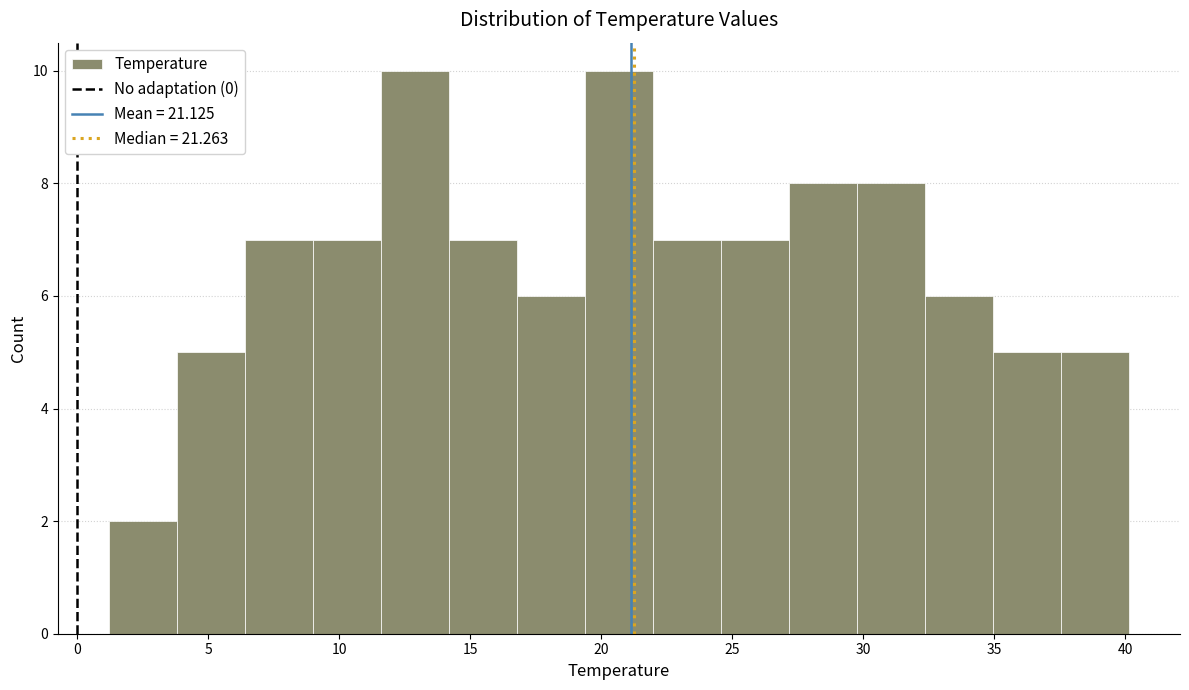

How tall is the bar that spans 6.5 to 9.0 on the x-axis? Neither the bar edges nor the heights are printed on the chart, so give them approximately, as read against the axes.

7